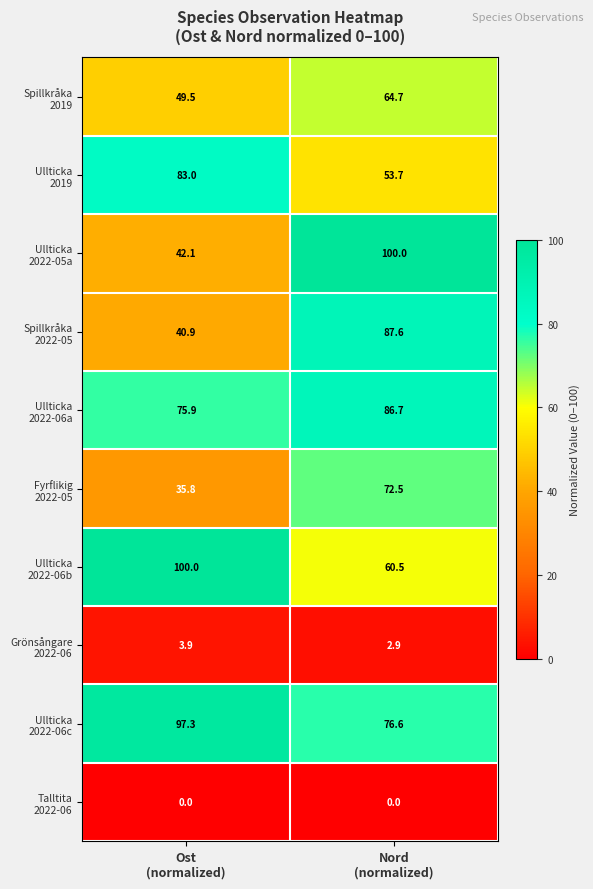

What is the maximum value shown in the chart?

100.0